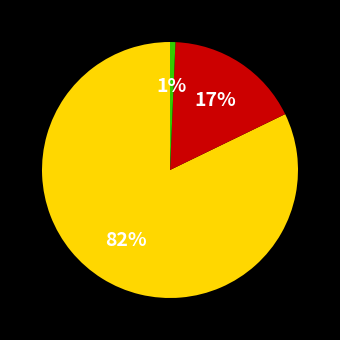

Does any single category account for the majority?

Yes